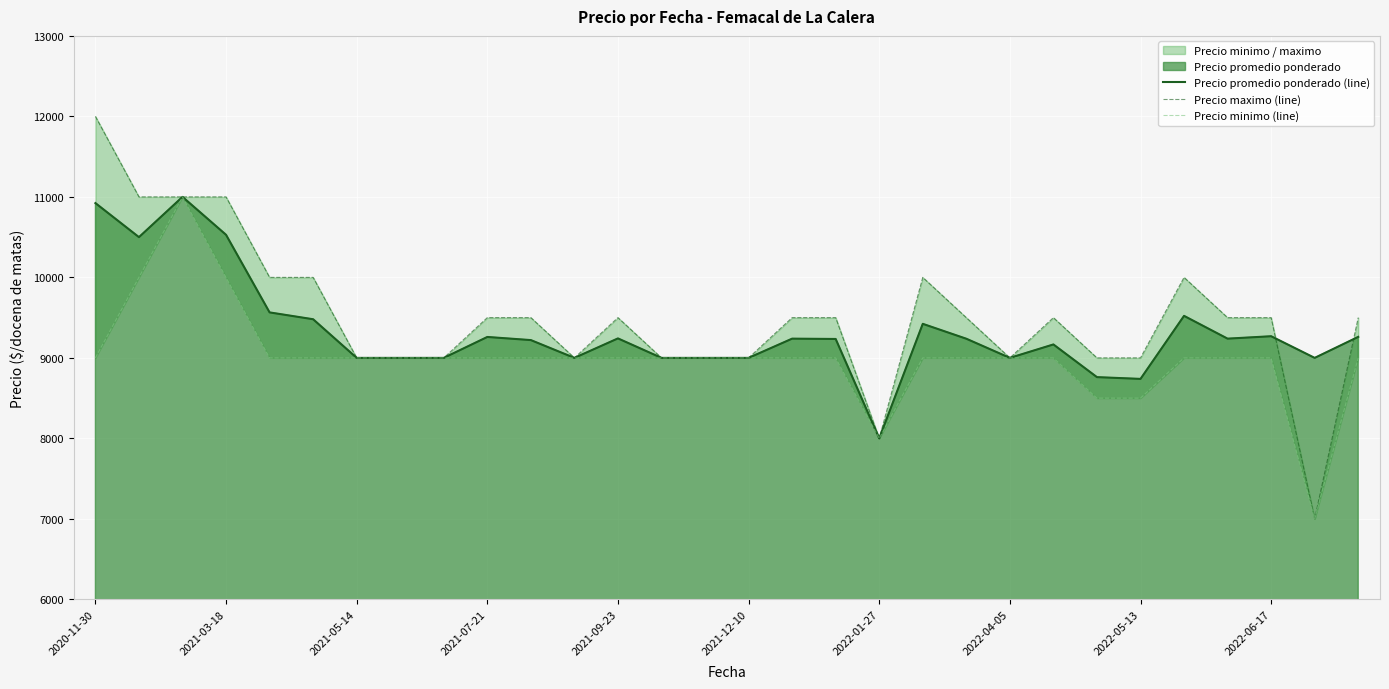

What is the minimum value for Precio minimo (line)?

7000